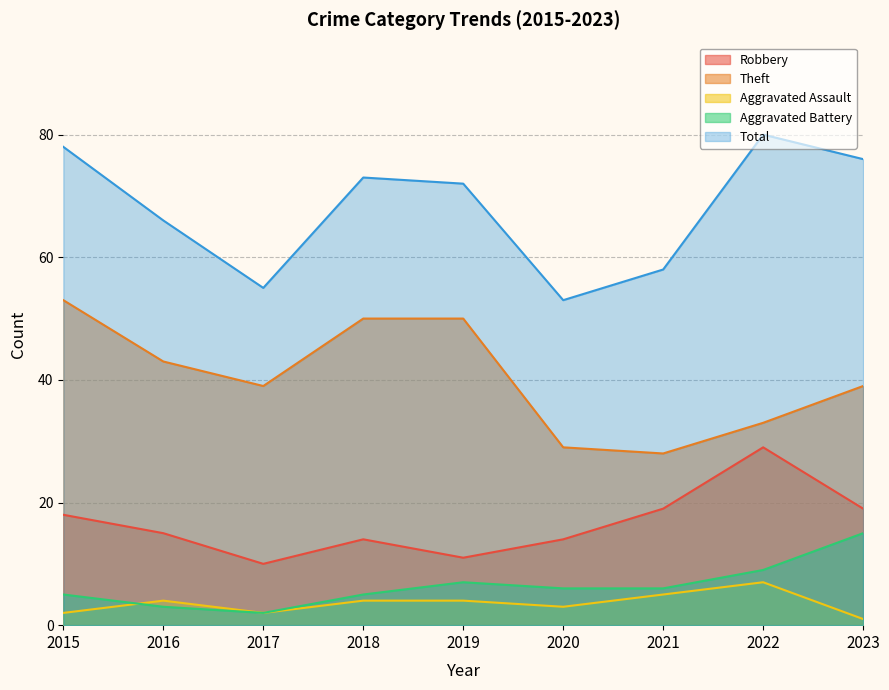

What is the difference between the second highest and second lowest values in the Aggravated Assault series?

3